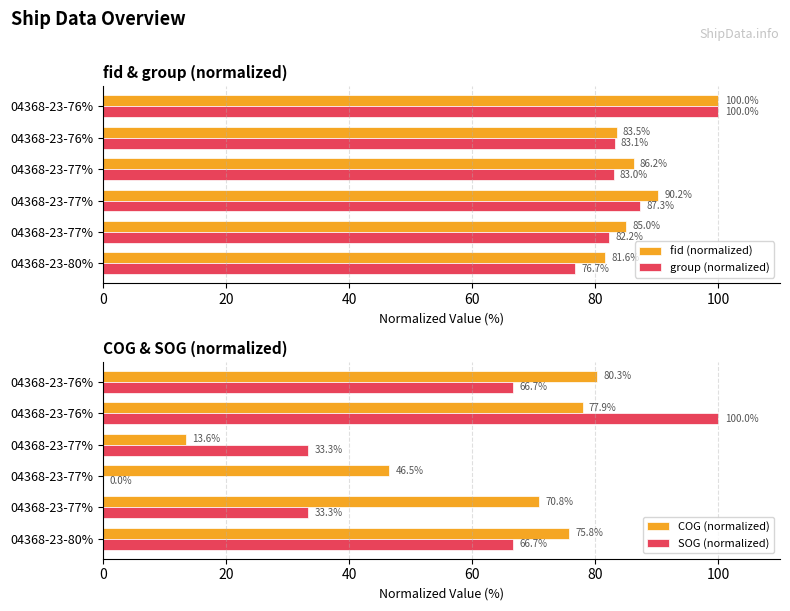

Which series has the largest total across all categories?

fid (normalized)